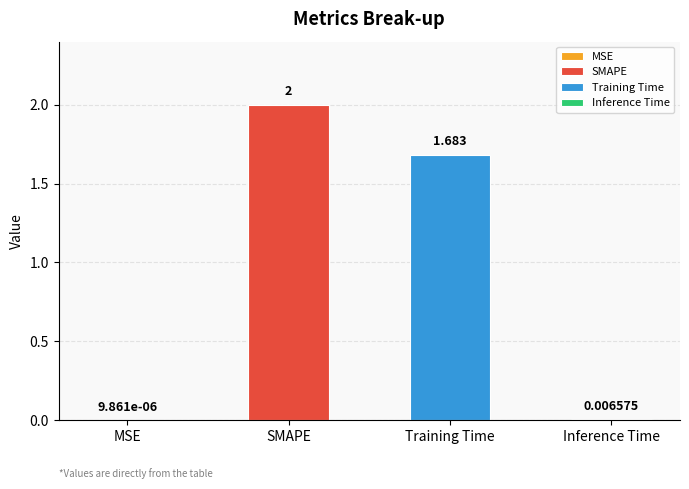

What is the difference between the second highest and second lowest values?

1.7